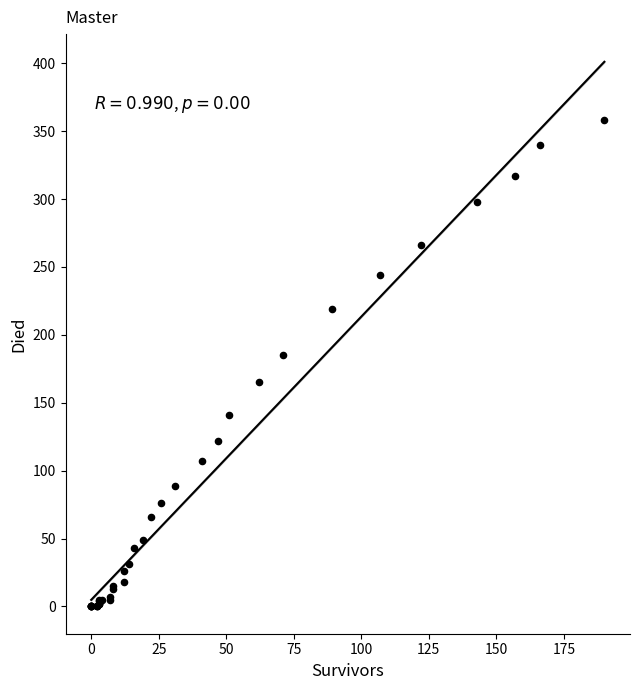

What Y value in the scatter plot is closest to 179?

185